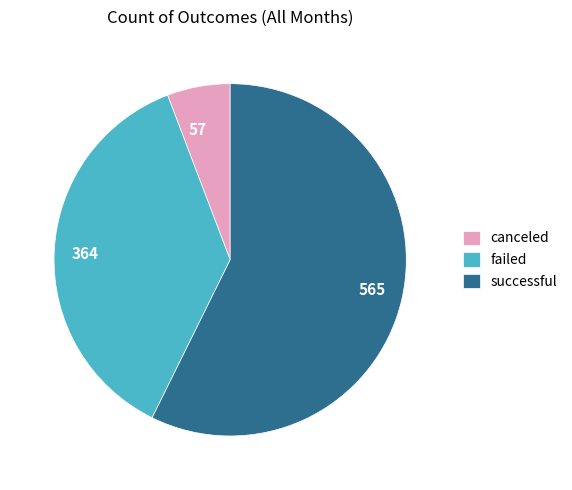

Do canceled and failed together represent more than half of the pie?

No